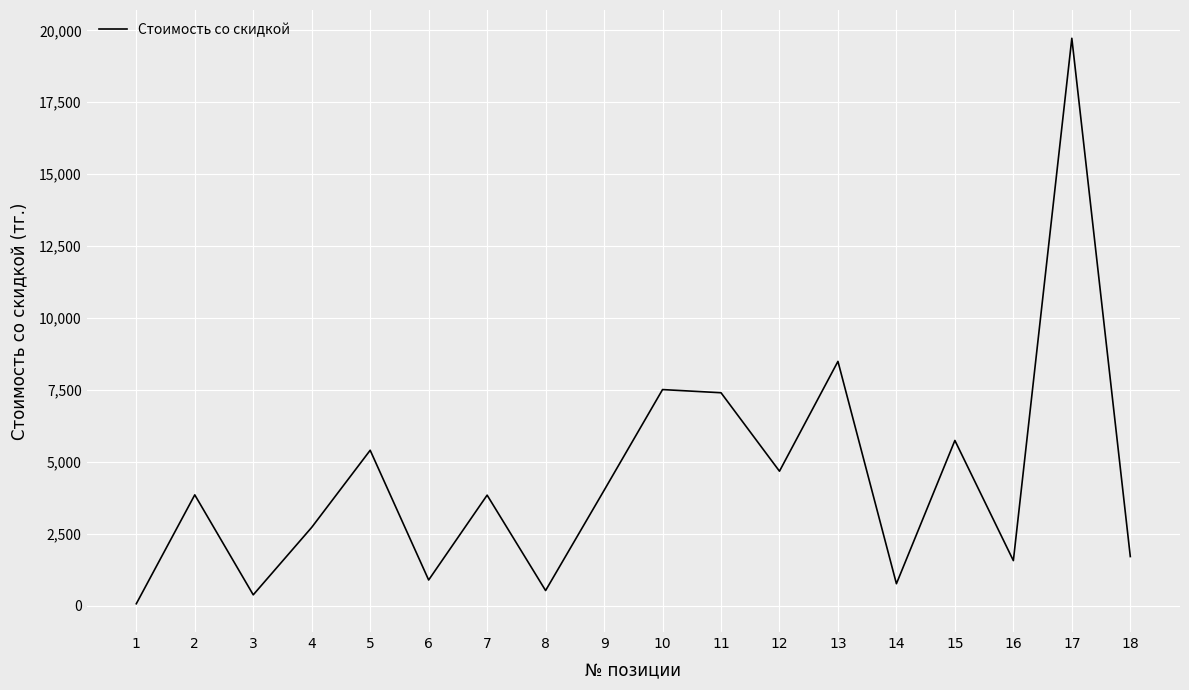

What is the difference between the maximum and minimum values?

19659.3